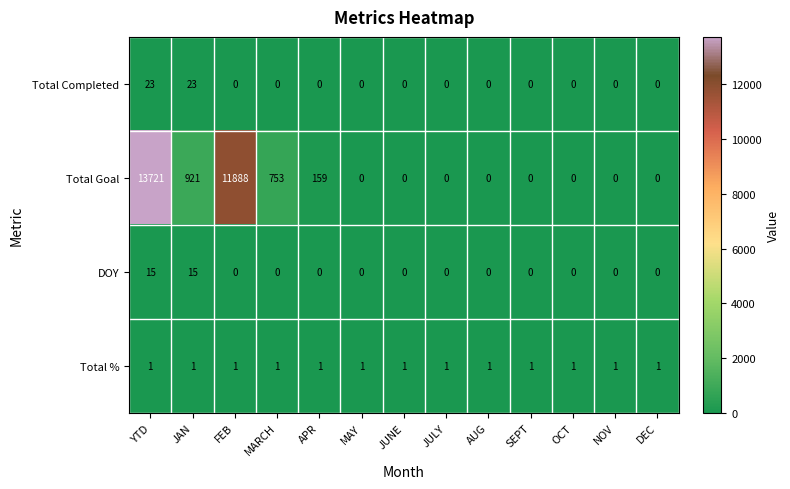

True or false: Total Completed has a value of 0 at MAY.

True